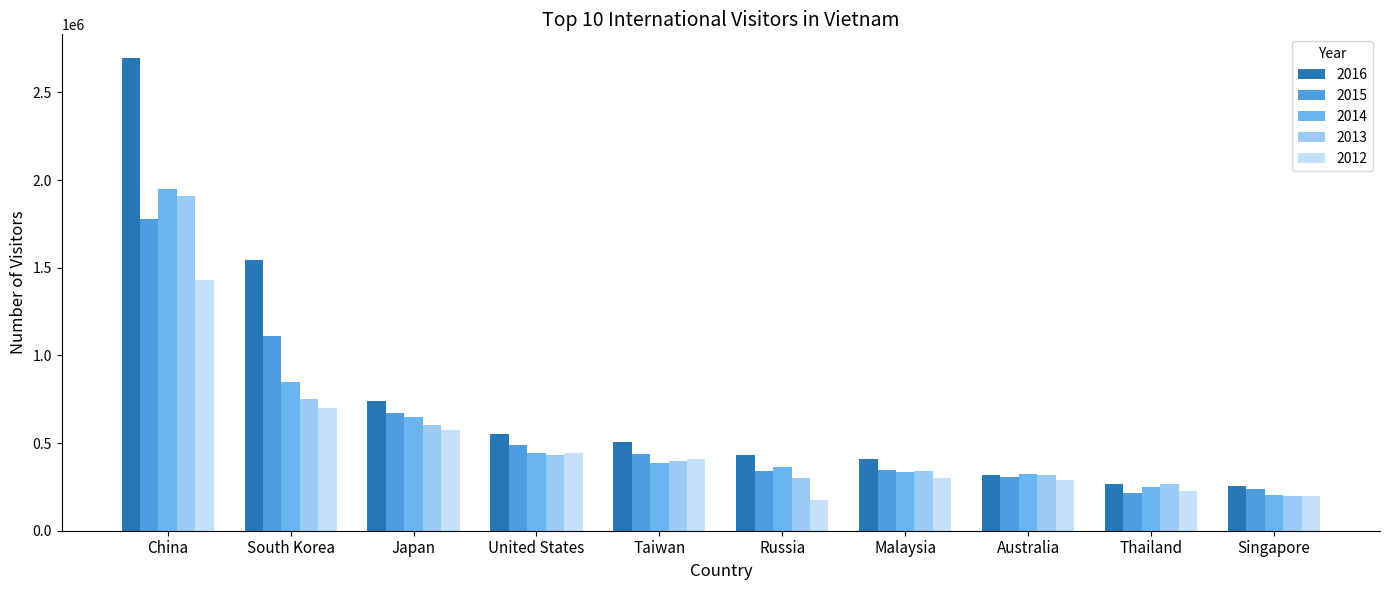

What is the sum of the 2014 values at South Korea and Japan?

1495914